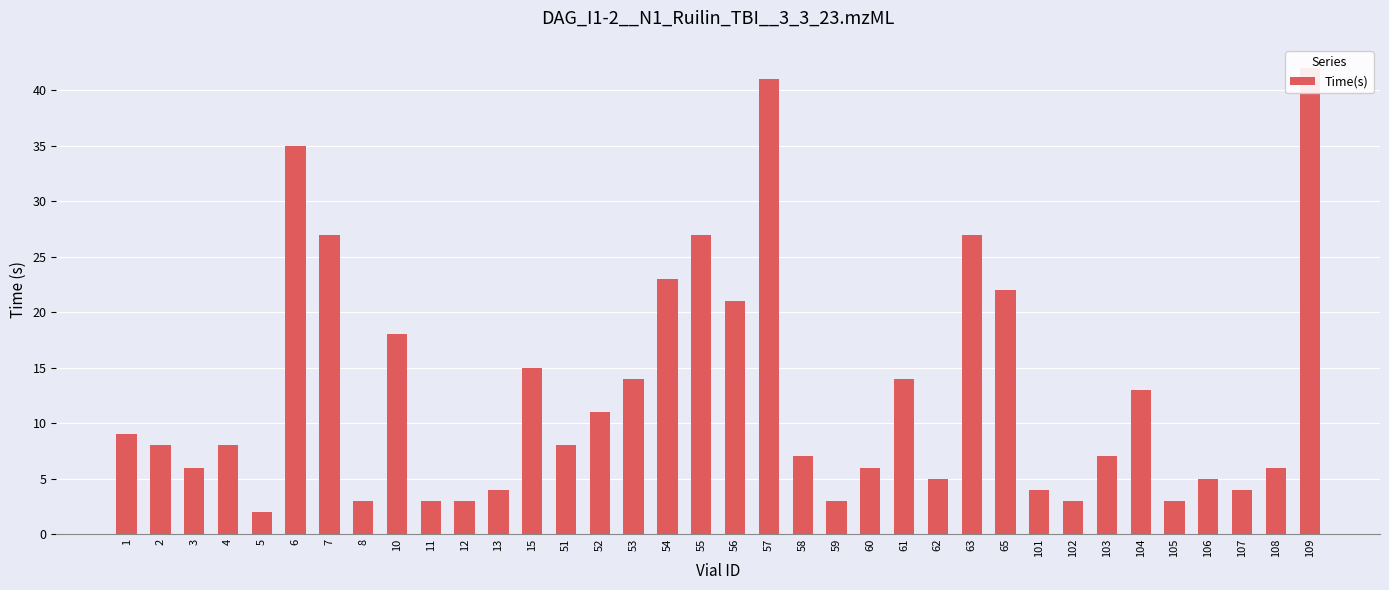

How many bars are there in total?

36